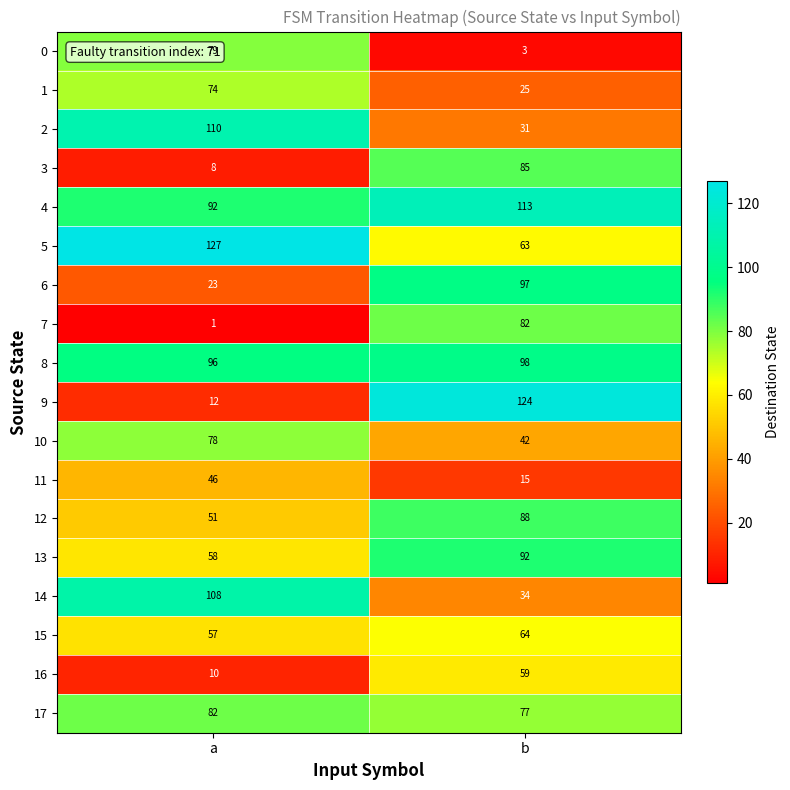

What is the maximum value for 9?

124